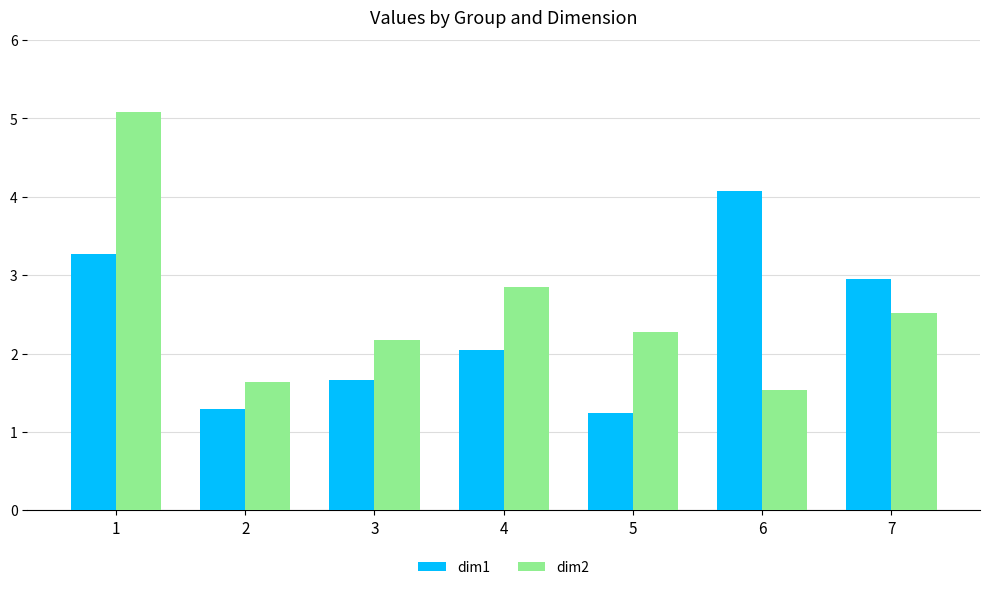

True or false: dim2 has a value of 3.3 at 7.

False